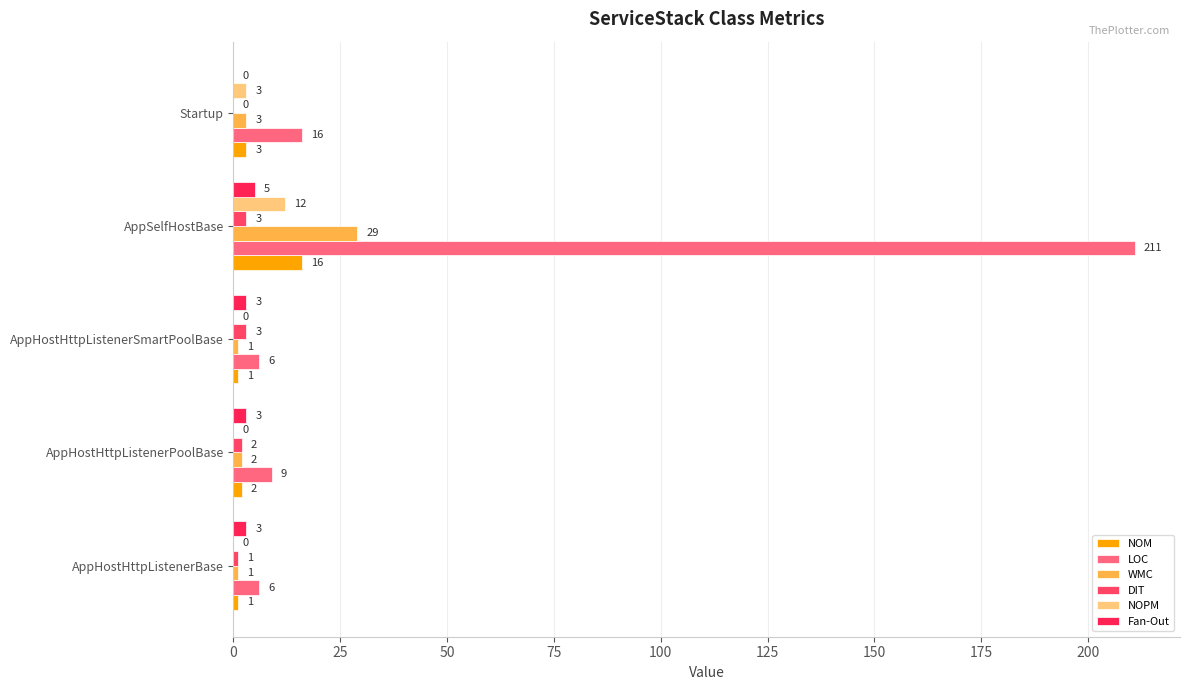

At how many categories does at least one series exceed 60?

1